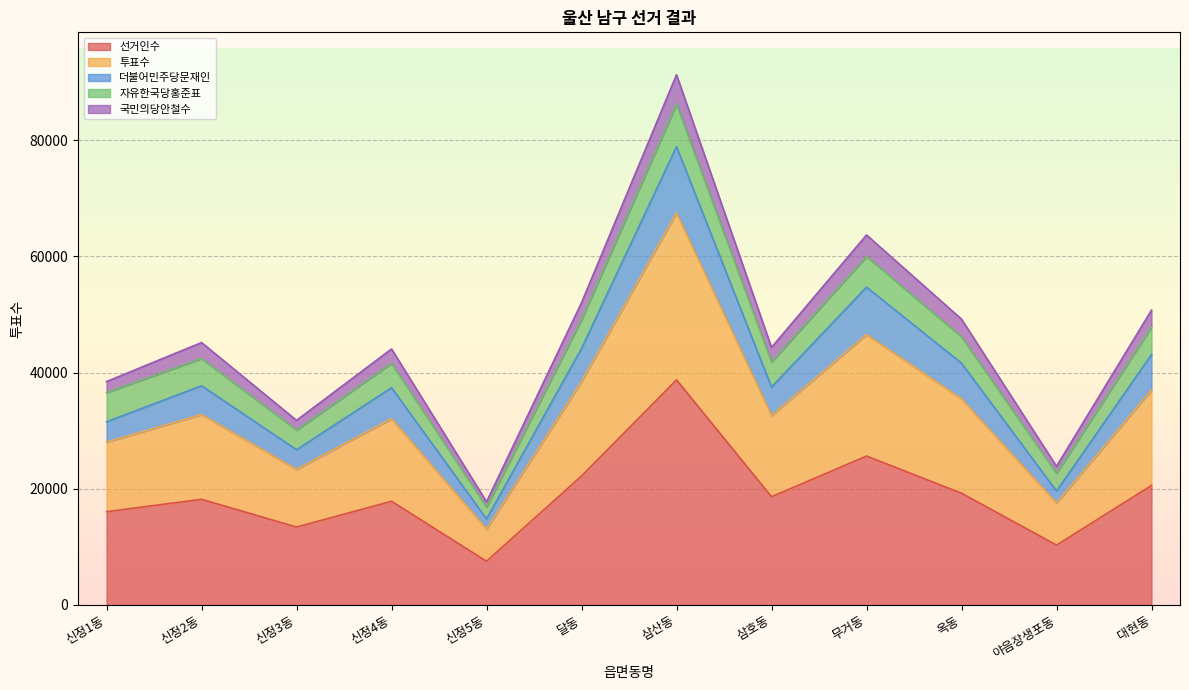

What is the total value across all series at 달동?

52027